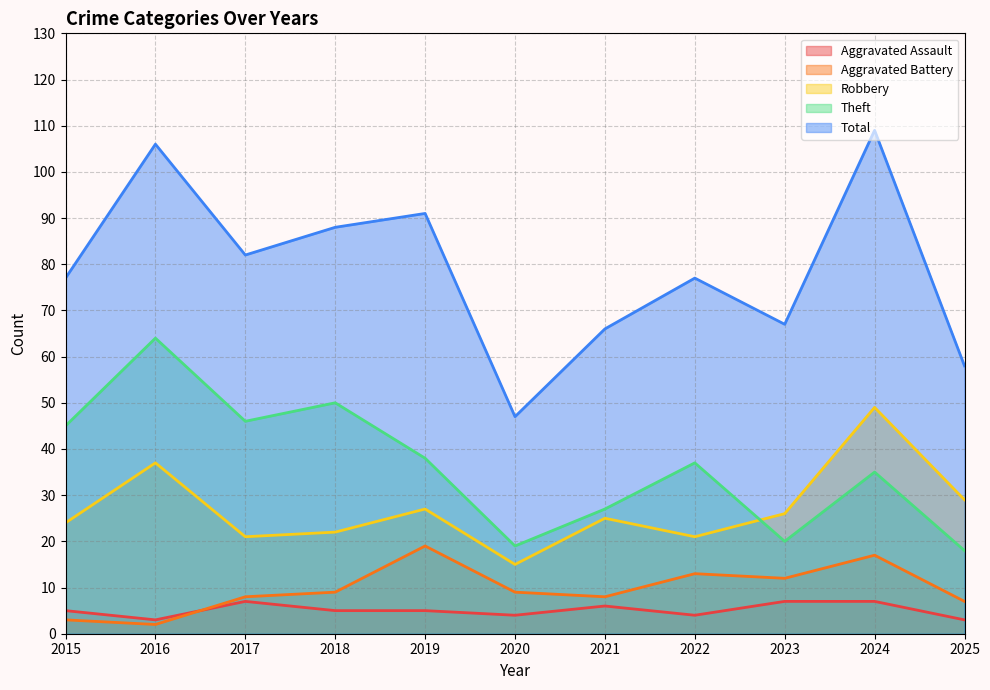

What are all the series names shown in the legend?

Aggravated Assault, Aggravated Battery, Robbery, Theft, Total